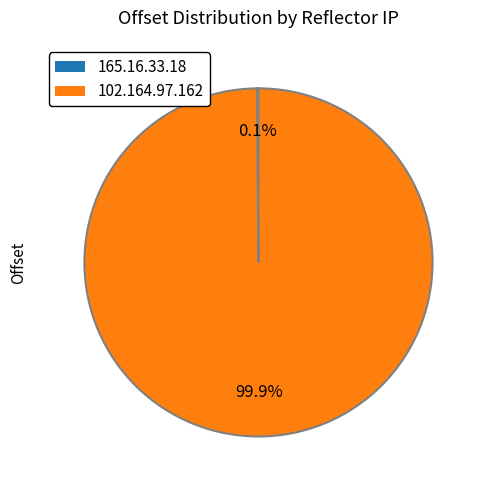

Which slice is the largest?

102.164.97.162